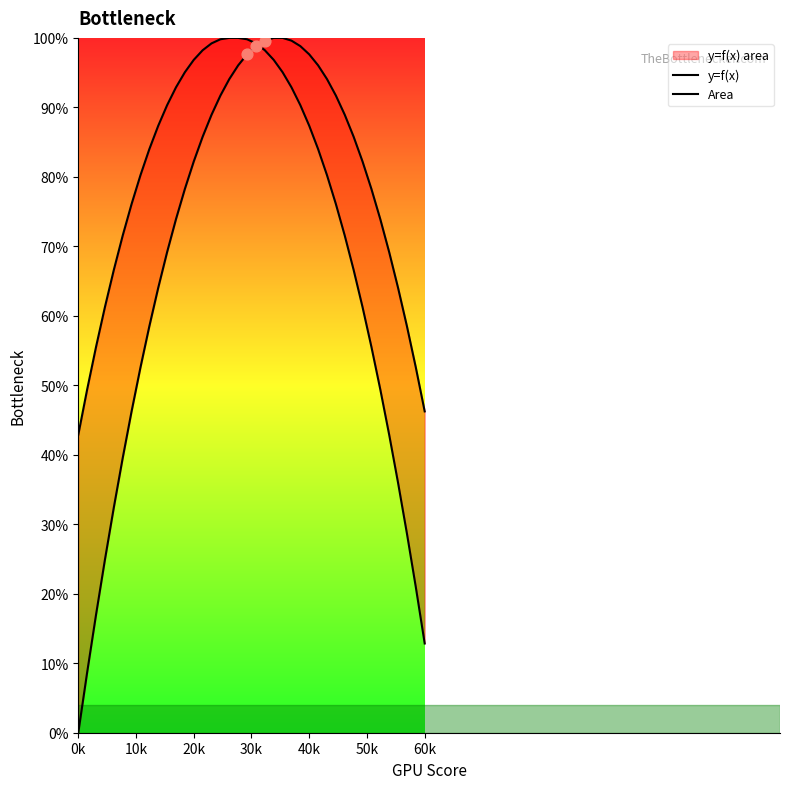

Which series has the widest spread of Y values?

y=f(x)